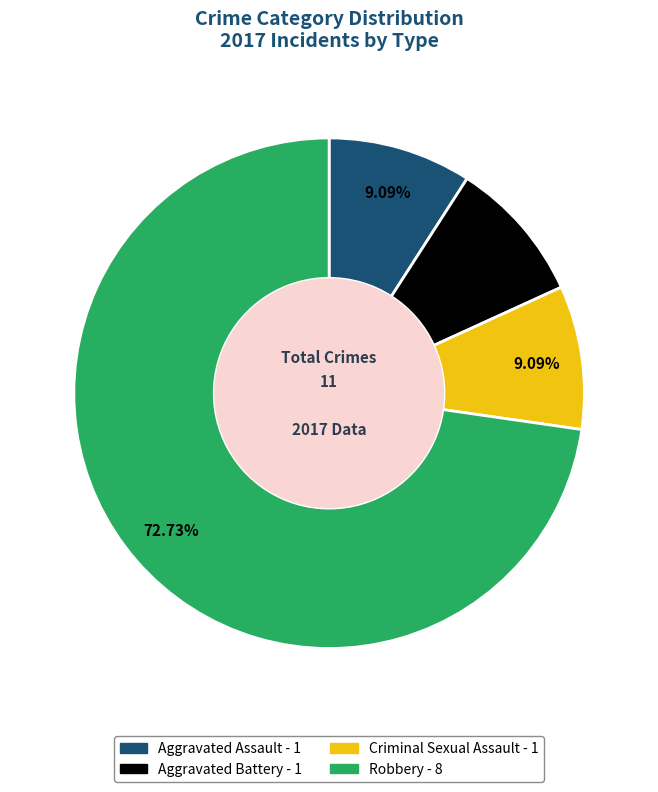

Which slice is the largest?

Robbery